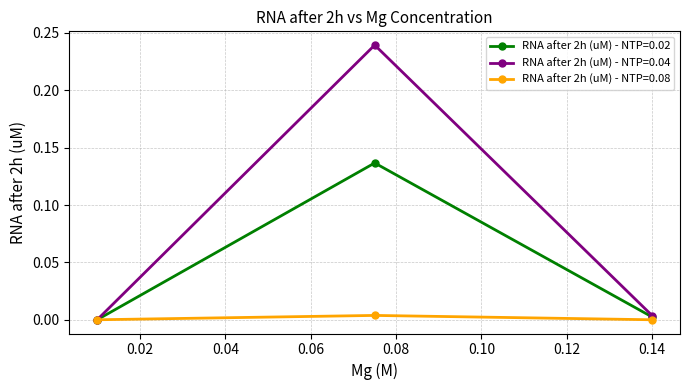

Which series has the largest total across all categories?

RNA after 2h (uM) - NTP=0.04